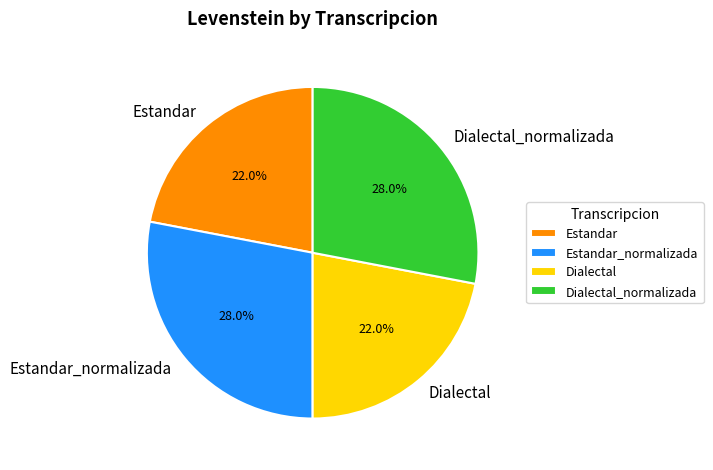

Is there a majority slice in this chart?

No